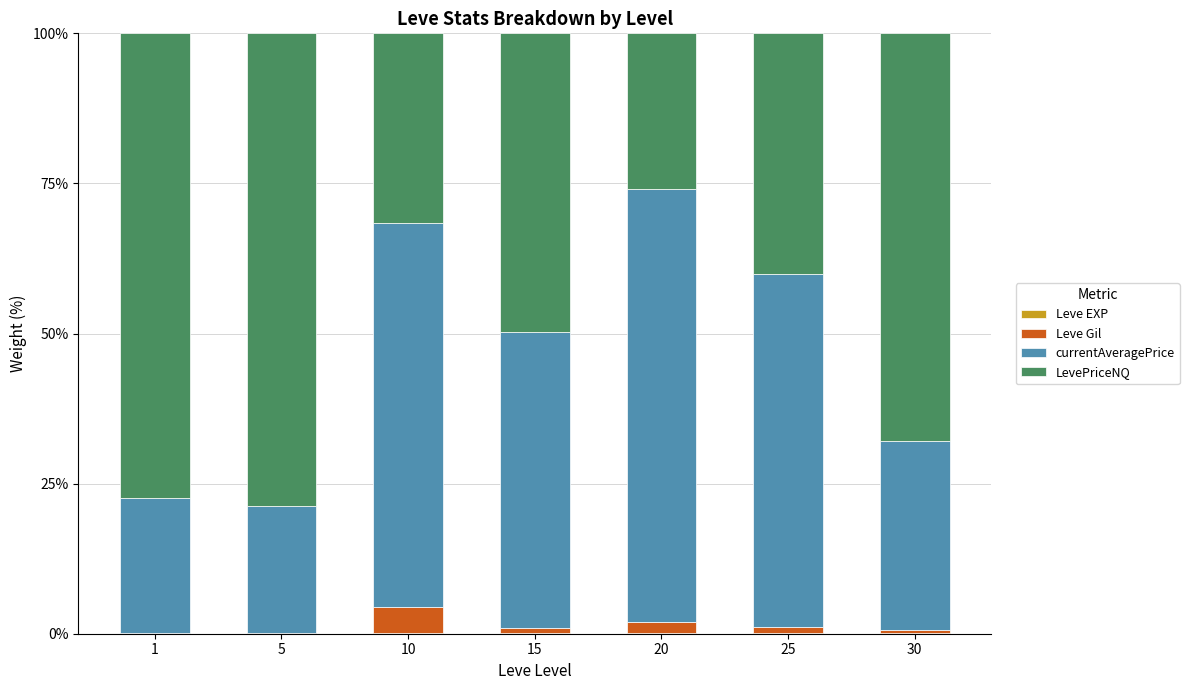

Count the number of categories in the chart.

7